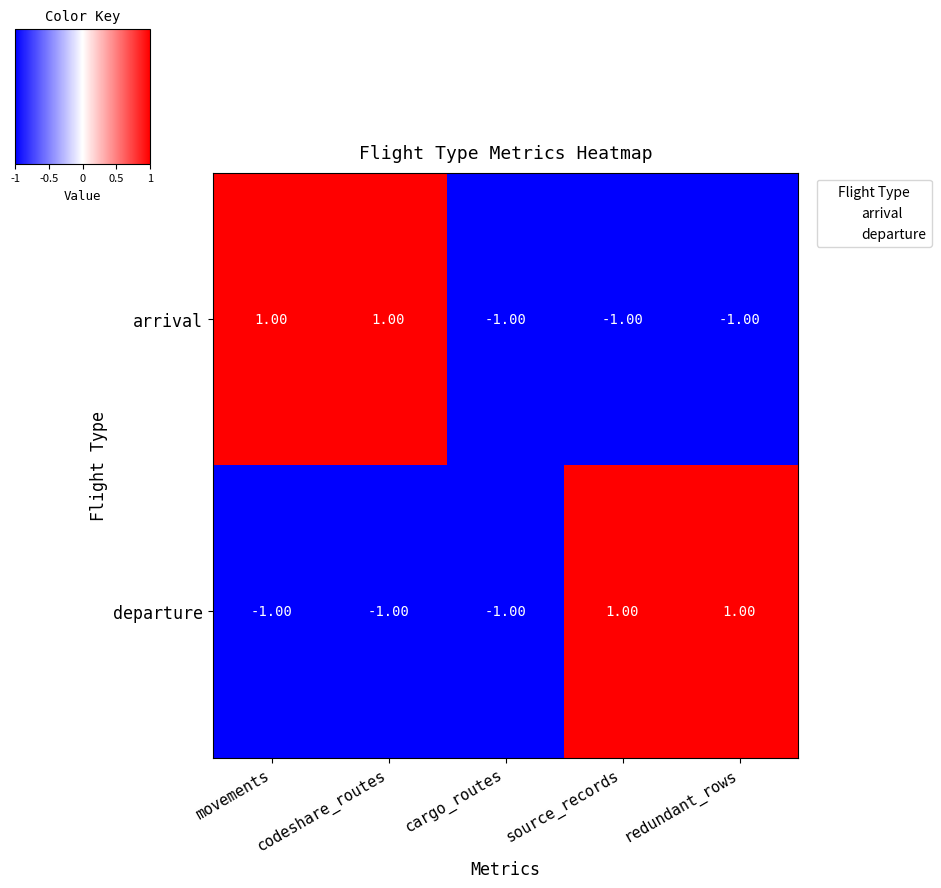

How many series are shown in this chart?

2